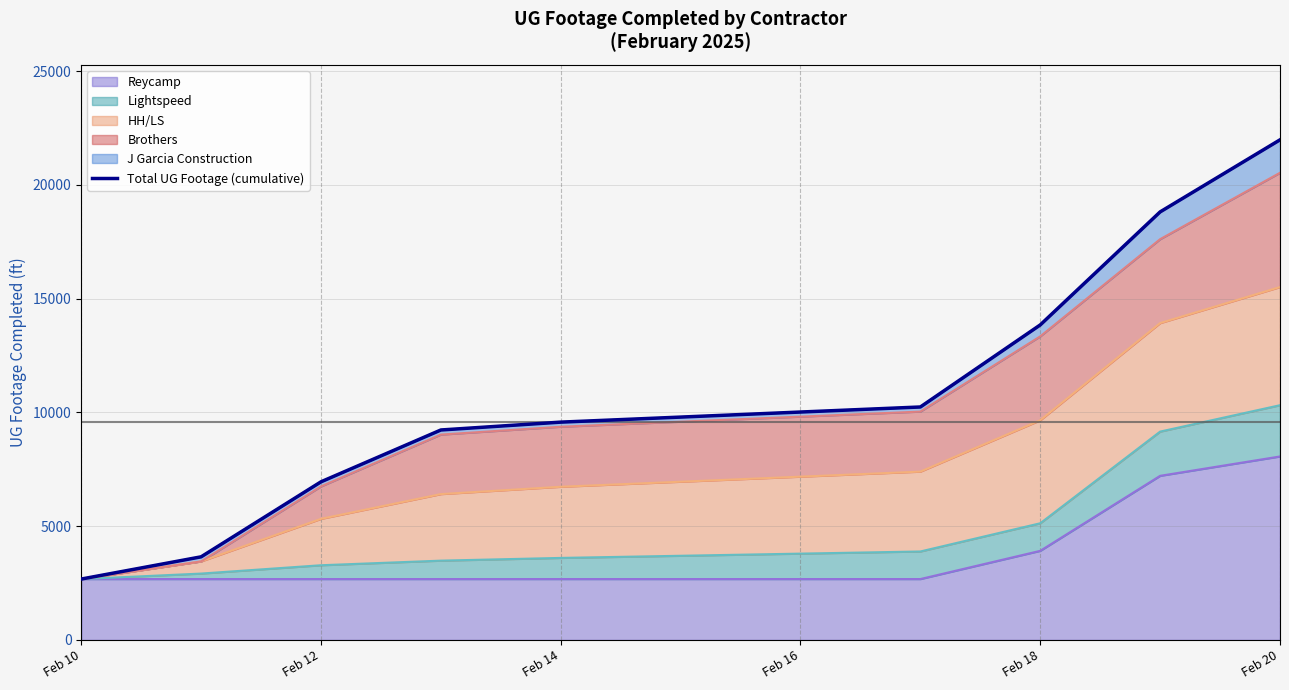

What is the minimum value for Reycamp?

2677